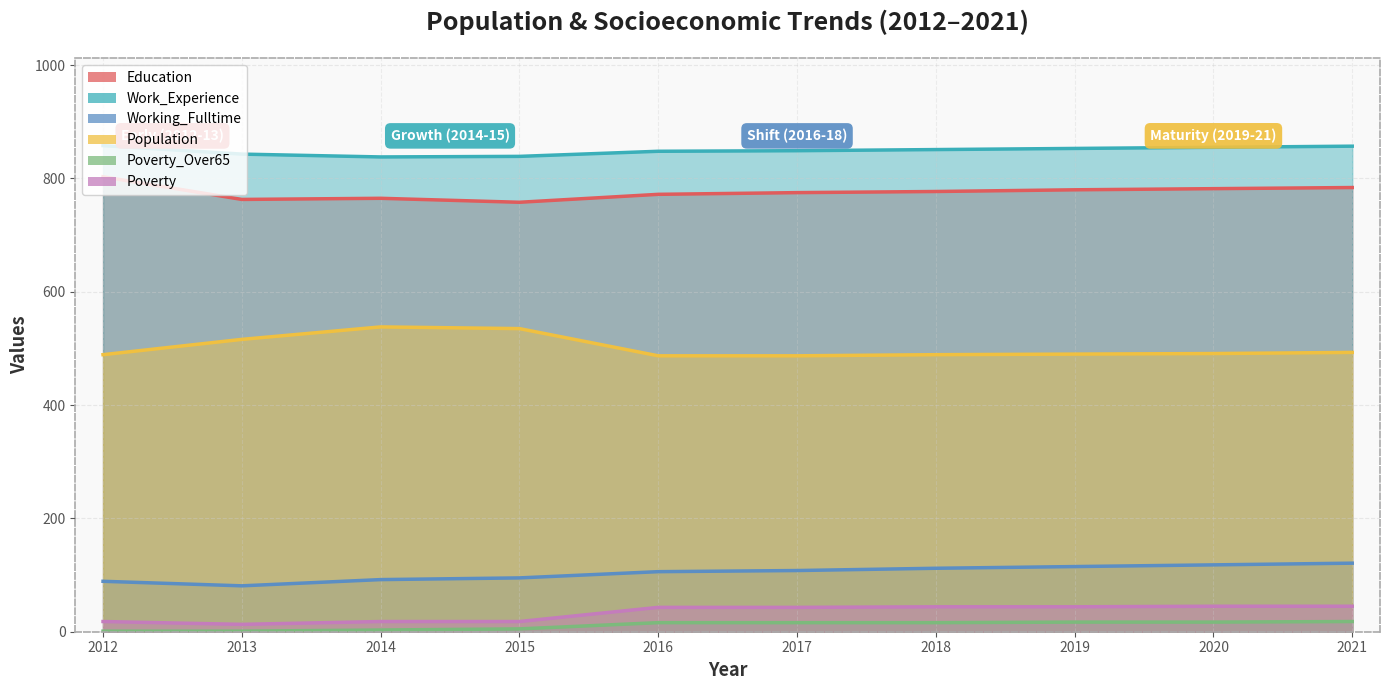

The value of Poverty at 2018 is 15. True or false?

False